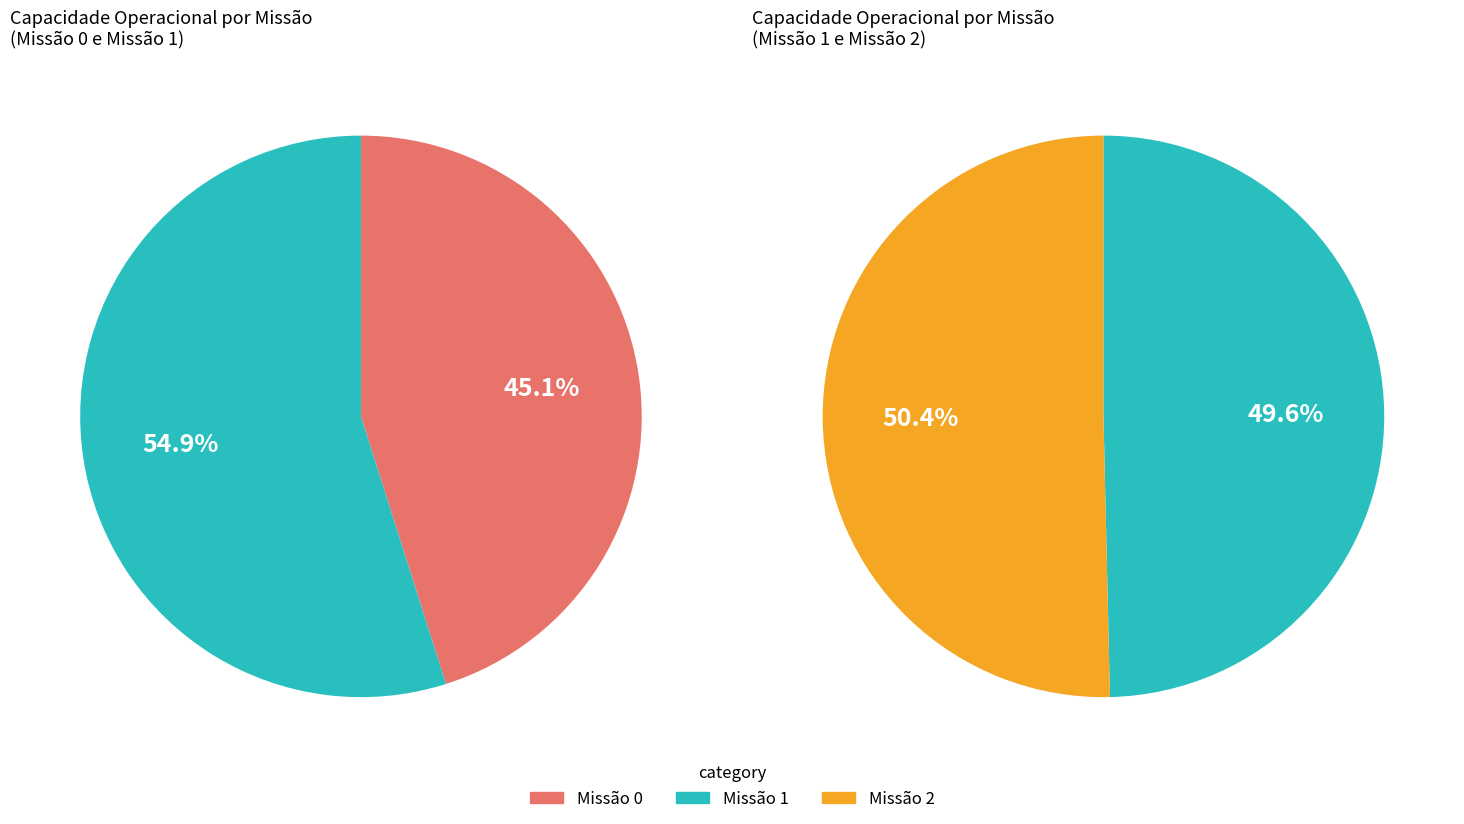

To the nearest percent, what is the combined percentage of 1 and 2?

71%